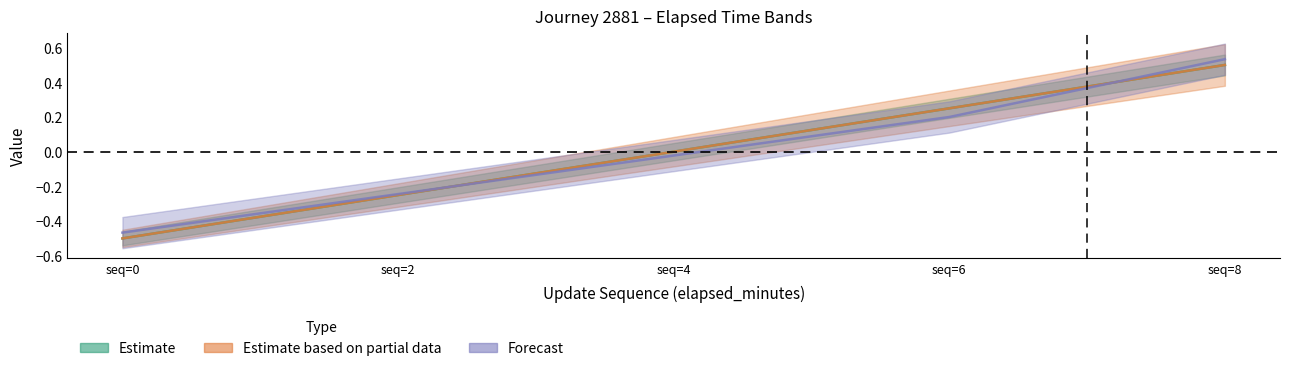

Between seq=8 and seq=2, which is larger?

seq=8